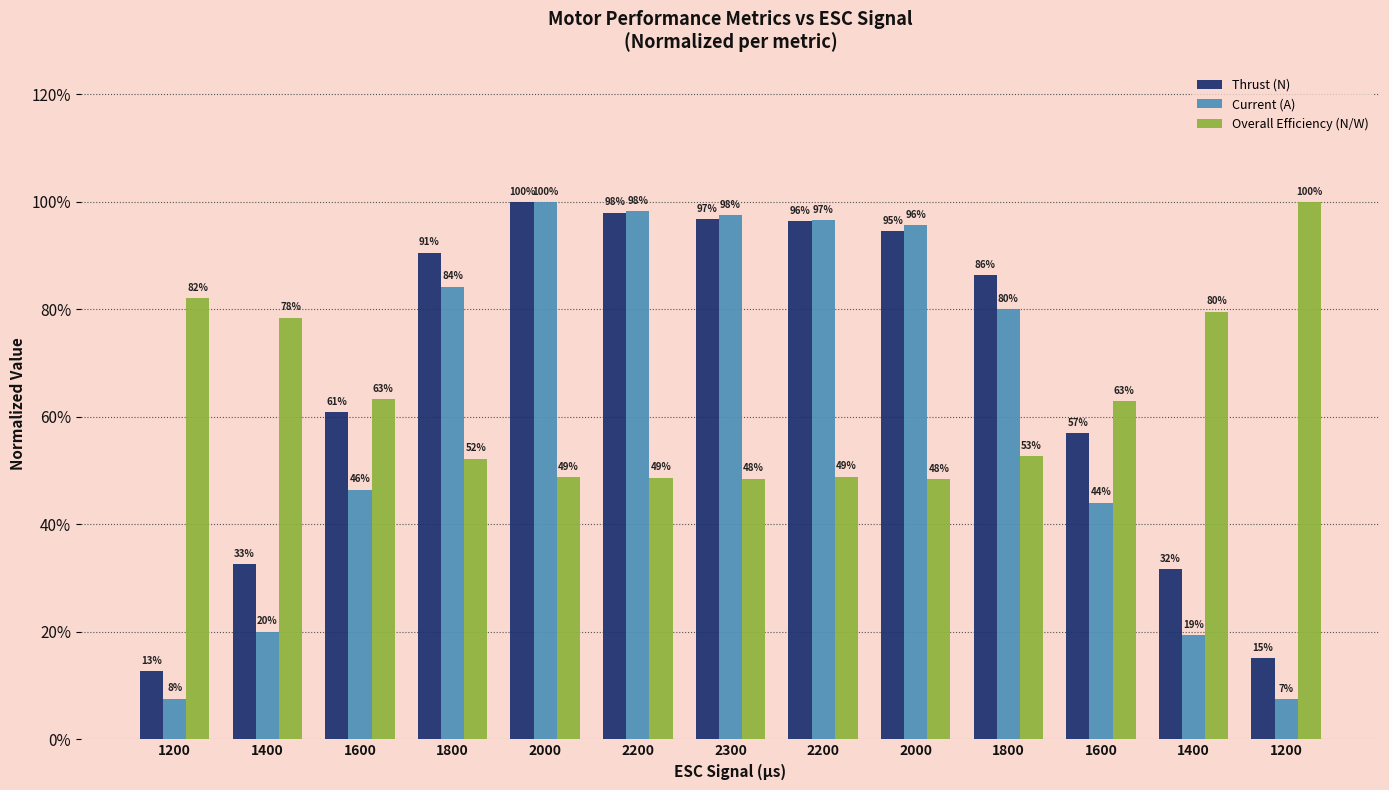

Which category has the highest value in the Overall Efficiency (N/W) series?

1200